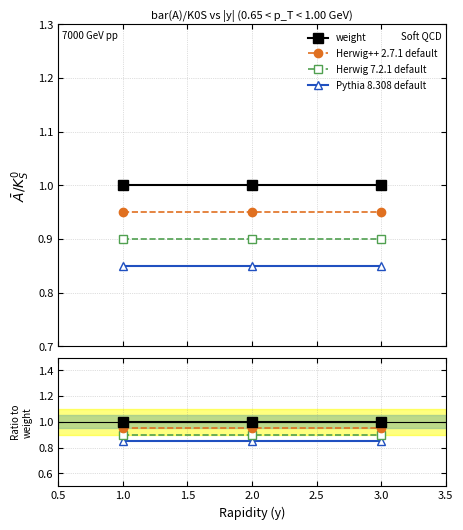

What position from the left is 1.0?

1